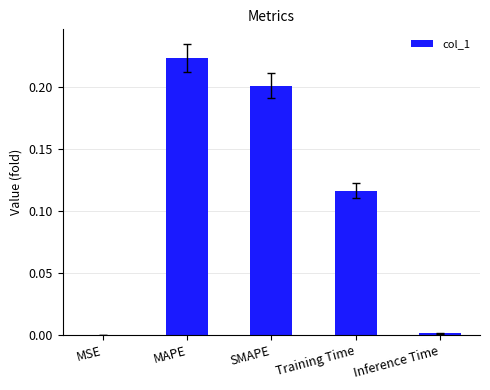

What is the sum of all values?

0.5